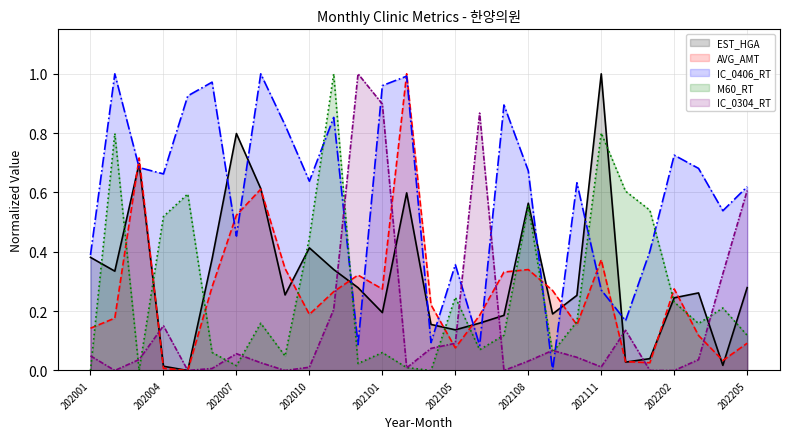

Between 202102 and 202108, which series saw the biggest shift?

AVG_AMT